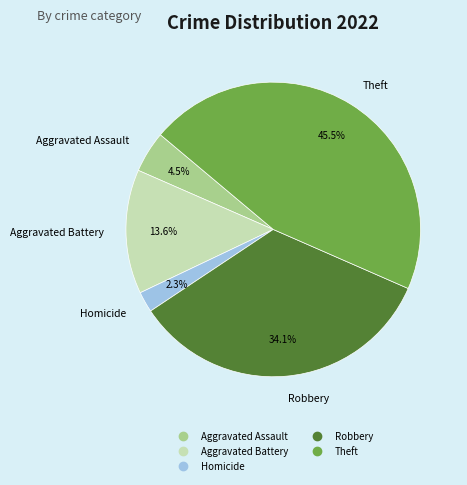

Is there any slice that represents more than half of the pie?

No